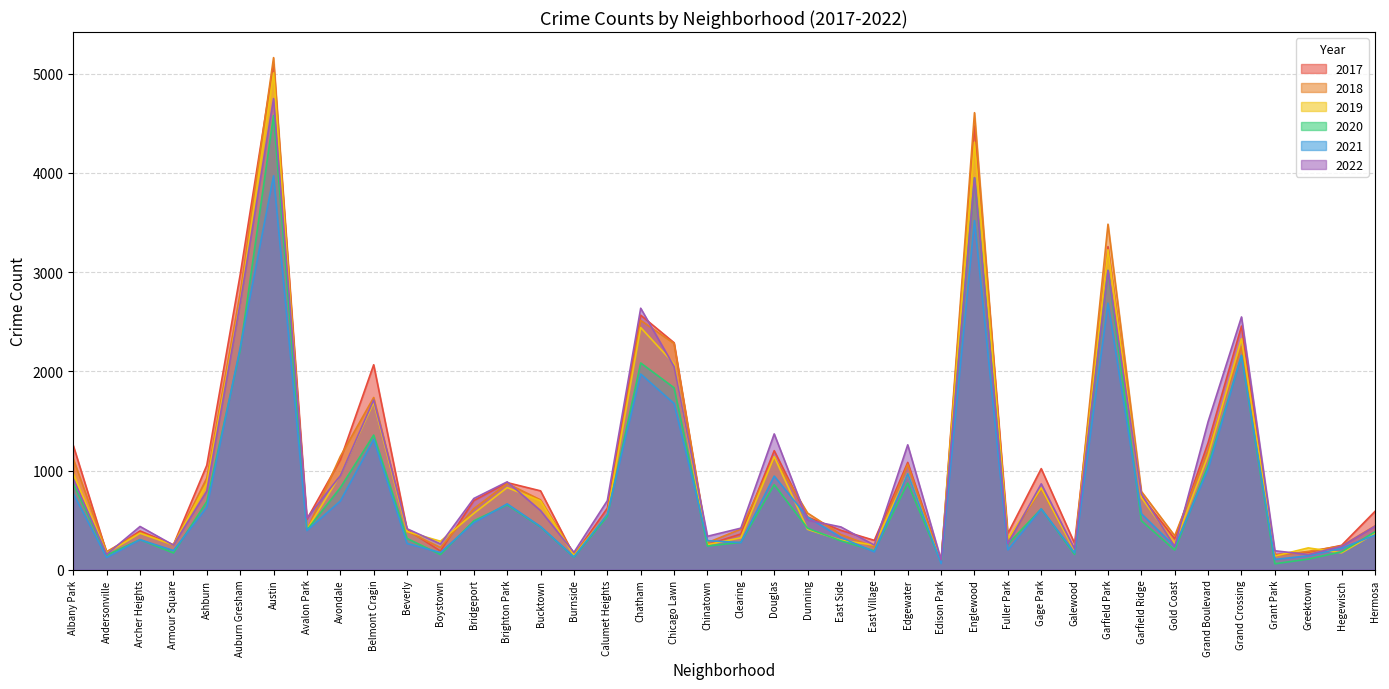

How many interior local peaks does the 2020 series have?

11